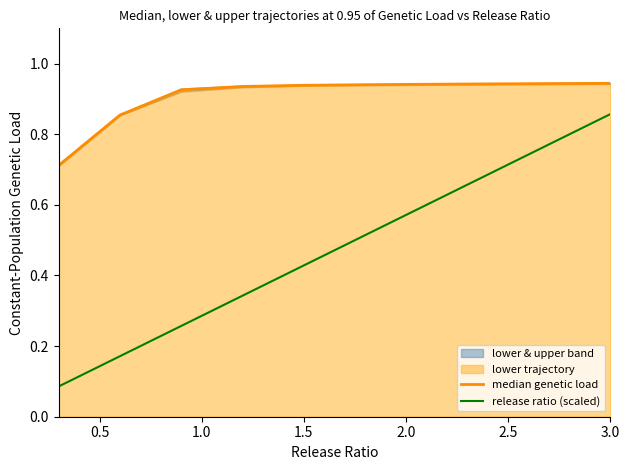

Which category has the highest value in the release ratio (scaled) series?

3.0